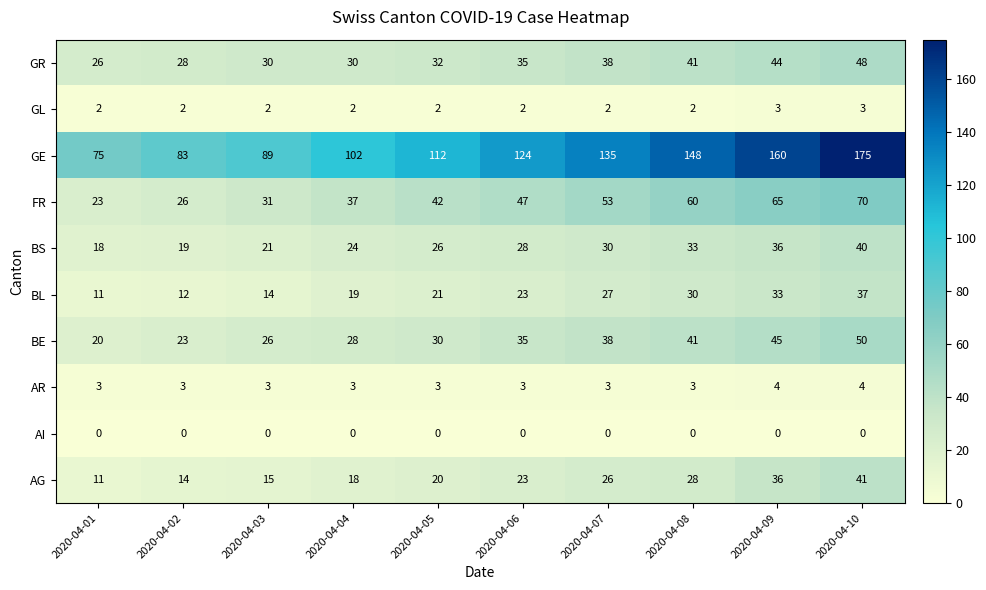

The value of AR at 2020-04-02 is 3. True or false?

True